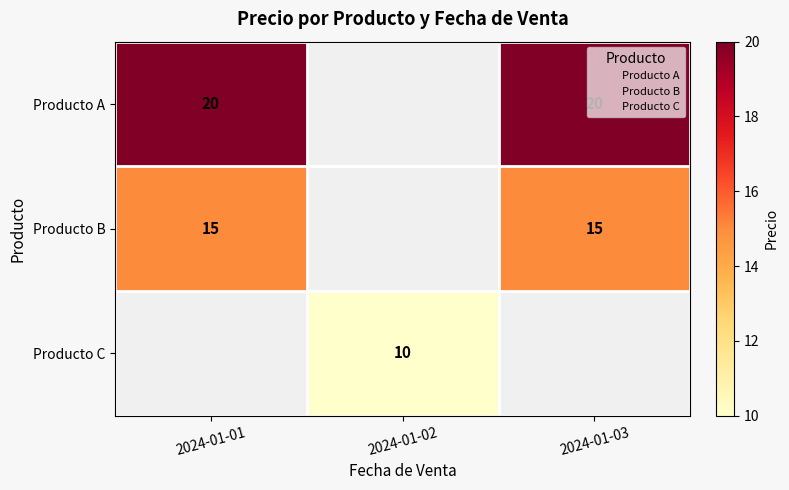

What is the smallest value displayed?

10.0